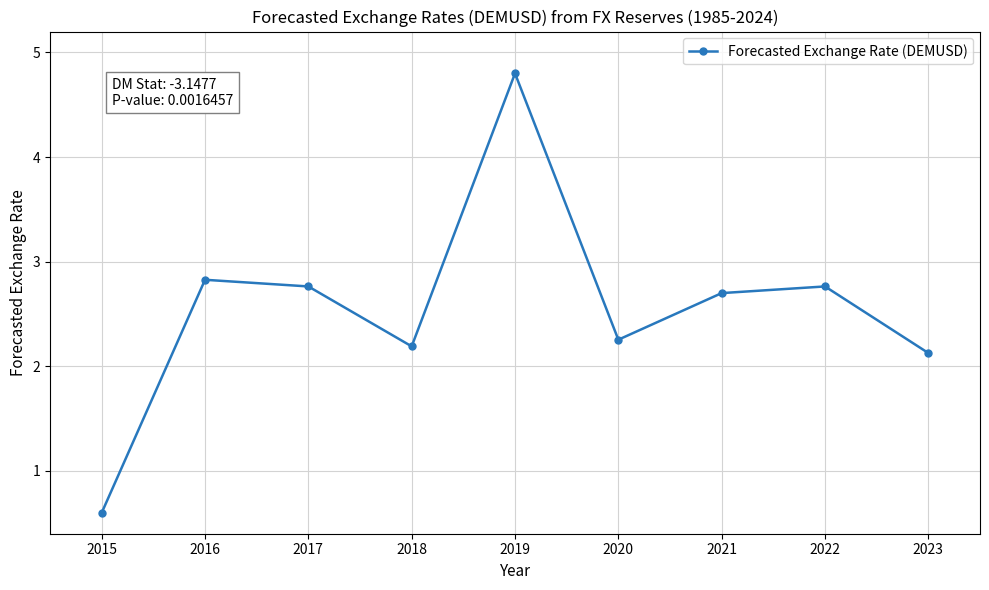

What is the value of the 7th point from the left?

2.7